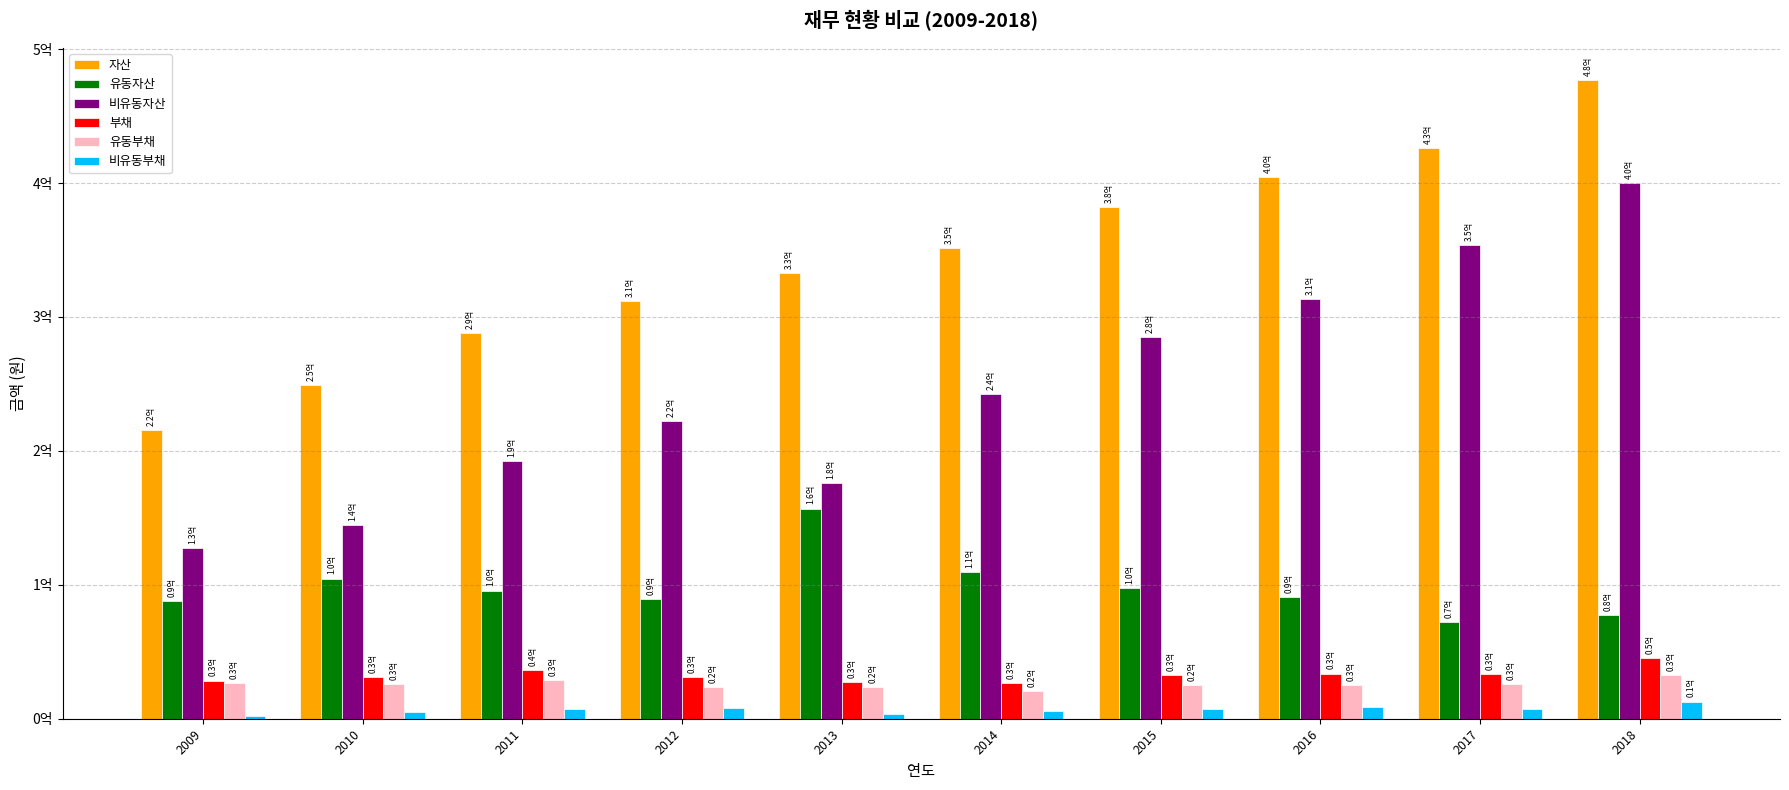

What is the sum of the 비유동부채 values at 2013 and 2018?

16548276